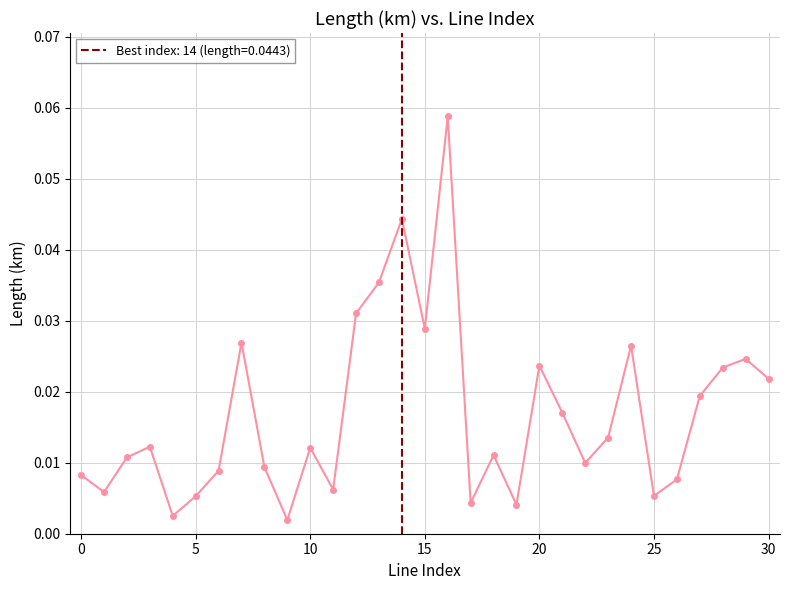

How many interior local valleys (lower than both neighbors) does the data have?

9